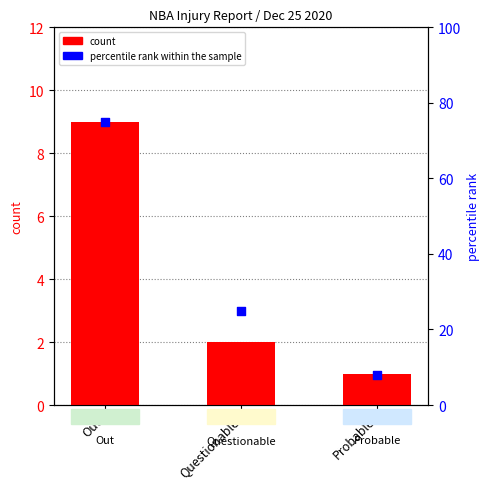

Which series has the largest total across all categories?

percentile rank within the sample